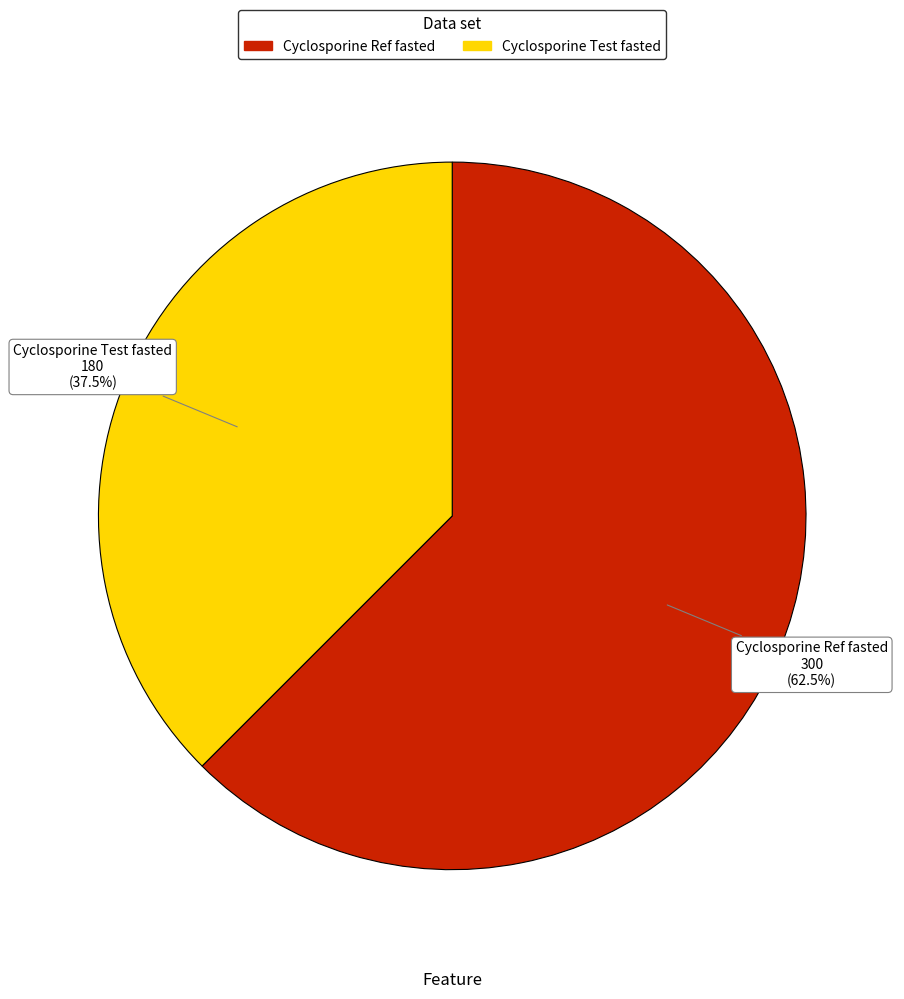

Is it true that Cyclosporine Ref fasted is 68% of the pie?

False